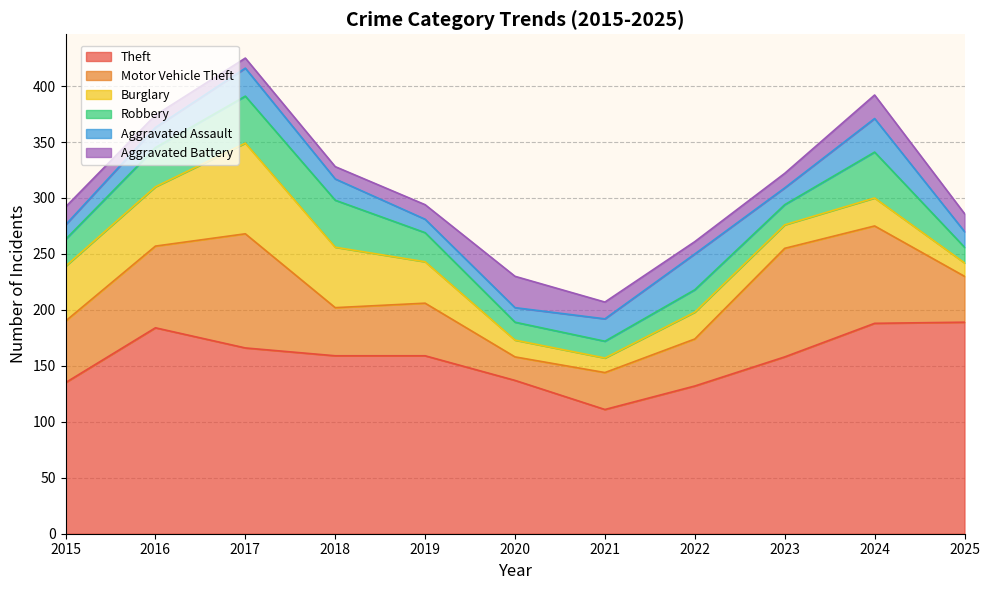

What is the total value across all series at 2018?

328